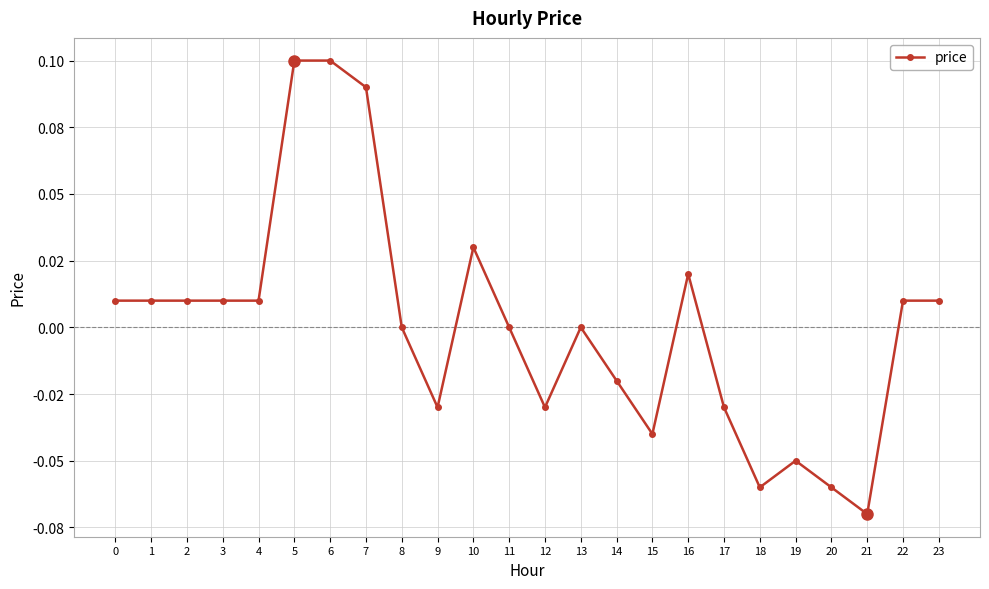

Reading right to left, extract all data points from this chart.

23=0.0	22=0.0	21=-0.1	20=-0.1	19=-0.1	18=-0.1	17=-0.0	16=0.0	15=-0.0	14=-0.0	13=0.0	12=-0.0	11=0.0	10=0.0	9=-0.0	8=0.0	7=0.1	6=0.1	5=0.1	4=0.0	3=0.0	2=0.0	1=0.0	0=0.0